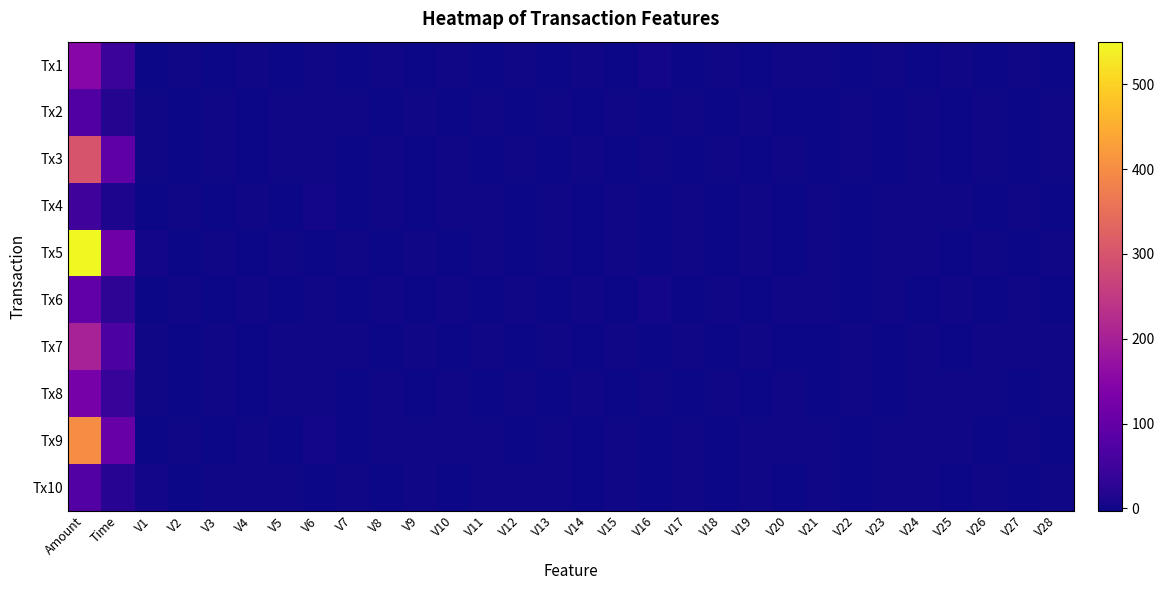

Reading left to right, what are all the values shown in this chart?

Tx1: Amount=150.8	Time=45.2	V1=-0.8	V2=0.4	V3=-1.2	V4=0.9	V5=-0.5	V6=0.2	V7=-0.8	V8=1.3	V9=-0.9	V10=0.7	V11=-1.2	V12=1.0	V13=-0.5	V14=1.6	V15=-0.9	V16=2.5	V17=-1.3	V18=0.9	V19=-0.3	V20=1.2	V21=0.5	V22=-1.0	V23=1.2	V24=-0.5	V25=0.8	V26=-1.2	V27=0.3	V28=-0.7
Tx2: Amount=75.2	Time=18.7	V1=1.3	V2=-0.9	V3=0.6	V4=-1.3	V5=0.9	V6=-0.2	V7=0.8	V8=-1.3	V9=1.0	V10=-0.7	V11=1.5	V12=-1.0	V13=0.7	V14=-1.6	V15=1.0	V16=-2.5	V17=1.6	V18=-0.9	V19=0.3	V20=-1.2	V21=-0.5	V22=1.0	V23=-1.2	V24=0.5	V25=-0.8	V26=1.2	V27=-0.3	V28=0.7
Tx3: Amount=300.5	Time=92.1	V1=0.2	V2=-0.8	V3=1.3	V4=-1.0	V5=0.7	V6=1.5	V7=-1.0	V8=0.7	V9=-1.6	V10=1.0	V11=-2.5	V12=1.6	V13=-0.9	V14=0.3	V15=-1.2	V16=0.5	V17=-1.0	V18=1.2	V19=-0.5	V20=0.8	V21=-1.2	V22=0.3	V23=-0.7	V24=1.0	V25=-0.3	V26=1.6	V27=-1.0	V28=0.4
Tx4: Amount=50.0	Time=12.3	V1=-1.5	V2=1.0	V3=-0.7	V4=1.6	V5=-1.0	V6=2.5	V7=-1.6	V8=0.9	V9=-0.3	V10=1.2	V11=0.5	V12=-1.0	V13=1.2	V14=-0.5	V15=0.8	V16=-1.2	V17=0.3	V18=-0.7	V19=1.0	V20=-0.3	V21=1.6	V22=-1.0	V23=0.4	V24=-0.2	V25=0.8	V26=-1.3	V27=1.0	V28=-0.7
Tx5: Amount=550.2	Time=115.8	V1=2.5	V2=-1.6	V3=0.9	V4=-0.3	V5=1.2	V6=-0.5	V7=1.0	V8=-1.2	V9=0.5	V10=-0.8	V11=1.2	V12=-0.3	V13=0.7	V14=-1.0	V15=0.3	V16=-1.6	V17=1.0	V18=-0.4	V19=0.2	V20=-0.8	V21=1.3	V22=-1.0	V23=0.7	V24=1.5	V25=-1.0	V26=0.7	V27=-1.6	V28=1.0
Tx6: Amount=95.5	Time=28.6	V1=-0.3	V2=0.5	V3=-1.6	V4=1.0	V5=-0.4	V6=0.1	V7=-0.9	V8=1.5	V9=-0.8	V10=0.4	V11=-1.5	V12=0.9	V13=-0.3	V14=1.7	V15=-1.0	V16=2.3	V17=-1.2	V18=0.8	V19=-0.5	V20=1.3	V21=0.2	V22=-0.9	V23=1.3	V24=-0.7	V25=0.5	V26=-1.1	V27=0.4	V28=-0.8
Tx7: Amount=200.8	Time=67.4	V1=1.6	V2=-1.0	V3=0.4	V4=-1.5	V5=1.0	V6=-0.1	V7=0.7	V8=-1.5	V9=0.9	V10=-0.5	V11=1.6	V12=-0.9	V13=0.5	V14=-1.7	V15=0.9	V16=-2.3	V17=1.7	V18=-1.0	V19=0.2	V20=-1.1	V21=-0.5	V22=0.9	V23=-1.1	V24=0.7	V25=-0.9	V26=1.1	V27=-0.2	V28=0.8
Tx8: Amount=125.0	Time=39.5	V1=0.1	V2=-0.7	V3=1.5	V4=-0.9	V5=0.5	V6=1.6	V7=-0.9	V8=0.5	V9=-1.7	V10=0.9	V11=-2.3	V12=1.7	V13=-1.0	V14=0.2	V15=-1.1	V16=0.5	V17=-0.9	V18=1.1	V19=-0.7	V20=0.9	V21=-1.1	V22=0.2	V23=-0.8	V24=0.9	V25=-0.2	V26=1.7	V27=-0.9	V28=0.3
Tx9: Amount=400.2	Time=103.7	V1=-1.6	V2=0.9	V3=-0.5	V4=1.7	V5=-0.9	V6=2.3	V7=-1.7	V8=1.0	V9=-0.2	V10=1.1	V11=0.5	V12=-0.9	V13=1.1	V14=-0.7	V15=0.9	V16=-1.1	V17=0.2	V18=-0.8	V19=0.9	V20=-0.2	V21=1.7	V22=-0.9	V23=0.3	V24=-0.1	V25=0.7	V26=-1.5	V27=0.9	V28=-0.5
Tx10: Amount=75.8	Time=21.9	V1=2.3	V2=-1.7	V3=1.0	V4=-0.2	V5=1.1	V6=-0.5	V7=0.9	V8=-1.1	V9=0.7	V10=-0.9	V11=1.1	V12=-0.2	V13=0.8	V14=-0.9	V15=0.2	V16=-1.7	V17=0.9	V18=-0.3	V19=0.1	V20=-0.7	V21=1.5	V22=-0.9	V23=0.5	V24=1.6	V25=-0.9	V26=0.5	V27=-1.7	V28=0.9